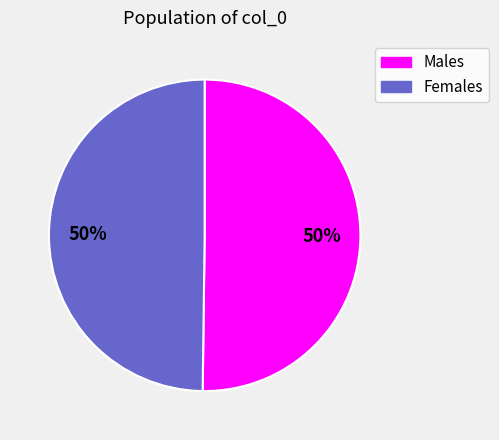

Approximately how many times larger is the value at Males compared to Females?

1.0